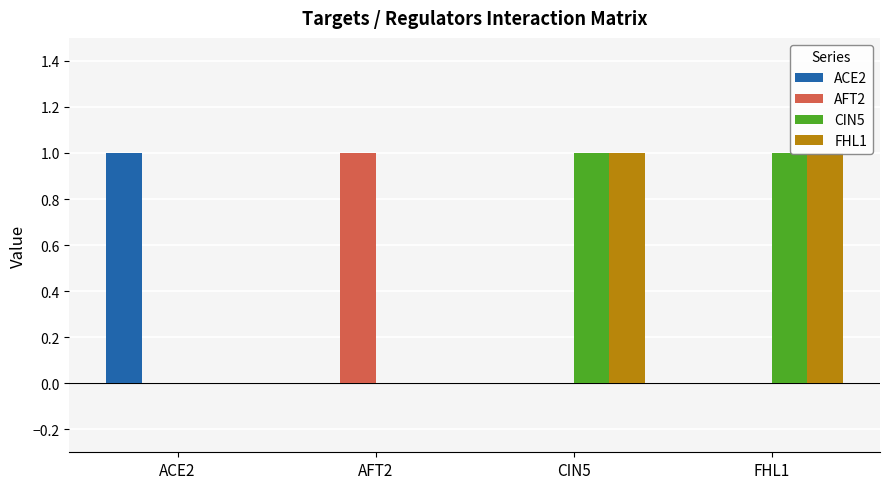

Reading right to left, list all the values displayed in this chart.

ACE2: FHL1=0	CIN5=0	AFT2=0	ACE2=1
AFT2: FHL1=0	CIN5=0	AFT2=1	ACE2=0
CIN5: FHL1=1	CIN5=1	AFT2=0	ACE2=0
FHL1: FHL1=1	CIN5=1	AFT2=0	ACE2=0